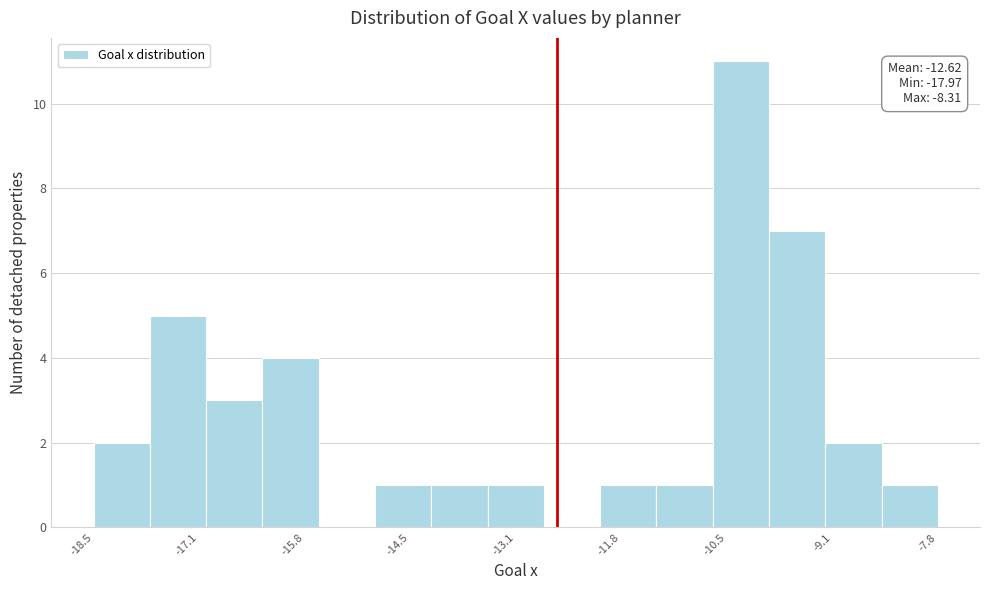

Read against the x-axis, roughly where is the centre of the tallest bar?

-10.2